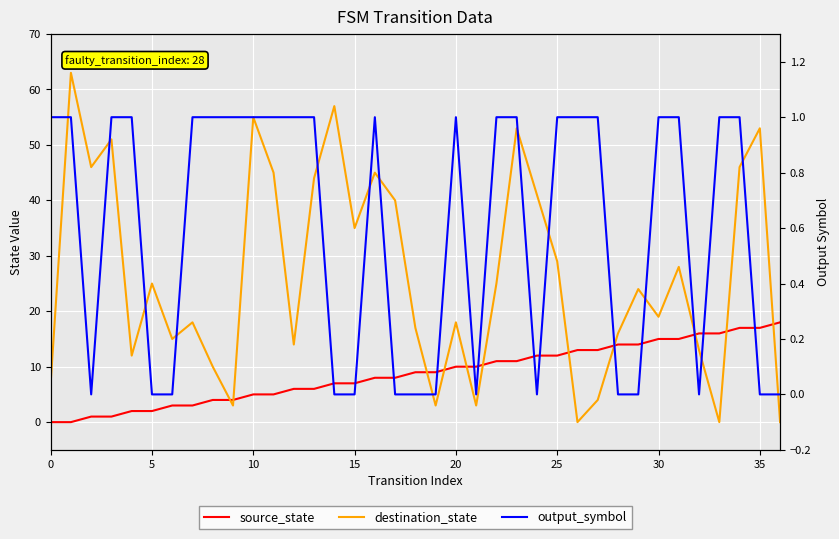

Which series changed the most between 5 and 15?

destination_state